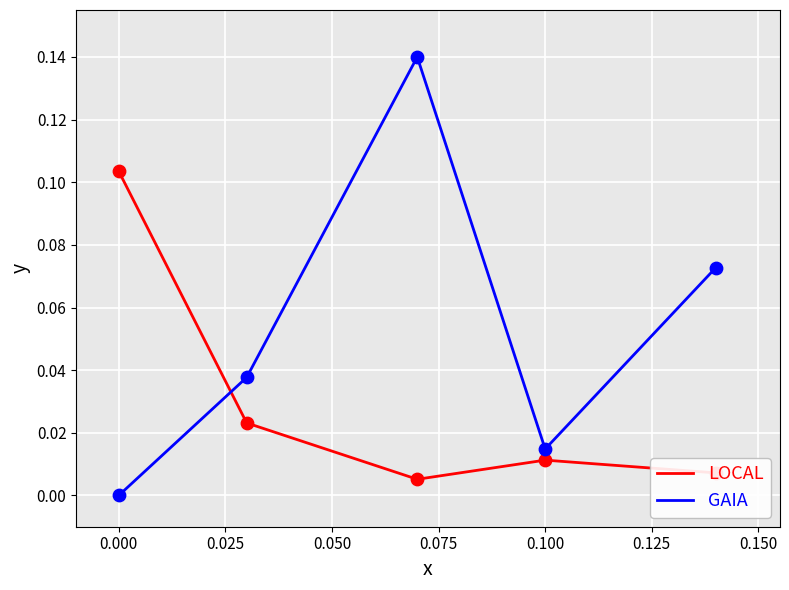

What are all the series names shown in the legend?

LOCAL, GAIA